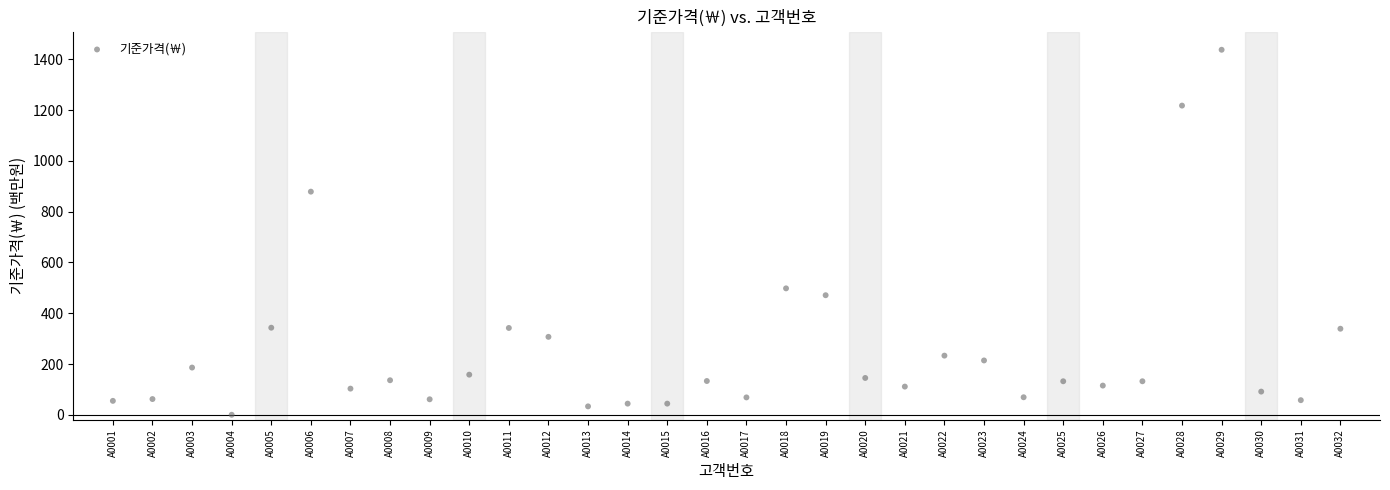

What is the range of X values (max minus min)?

31.0